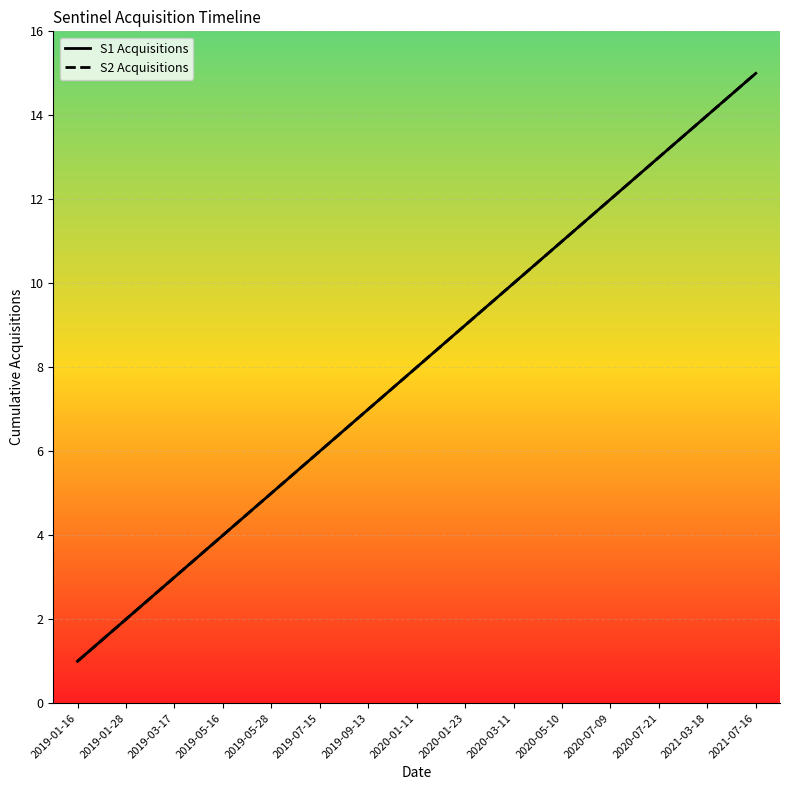

At how many categories does at least one series exceed 3?

12